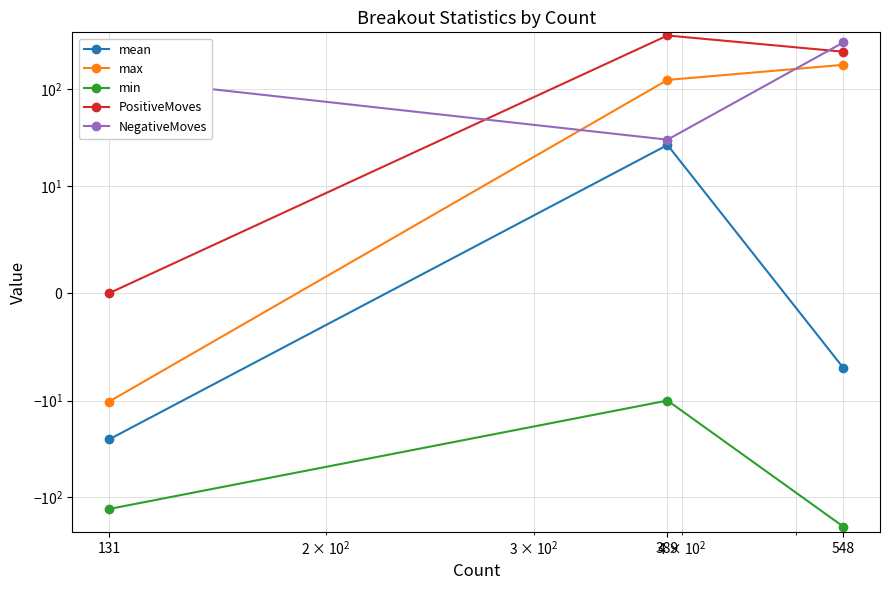

Which series changed the most between 131 and 389?

PositiveMoves